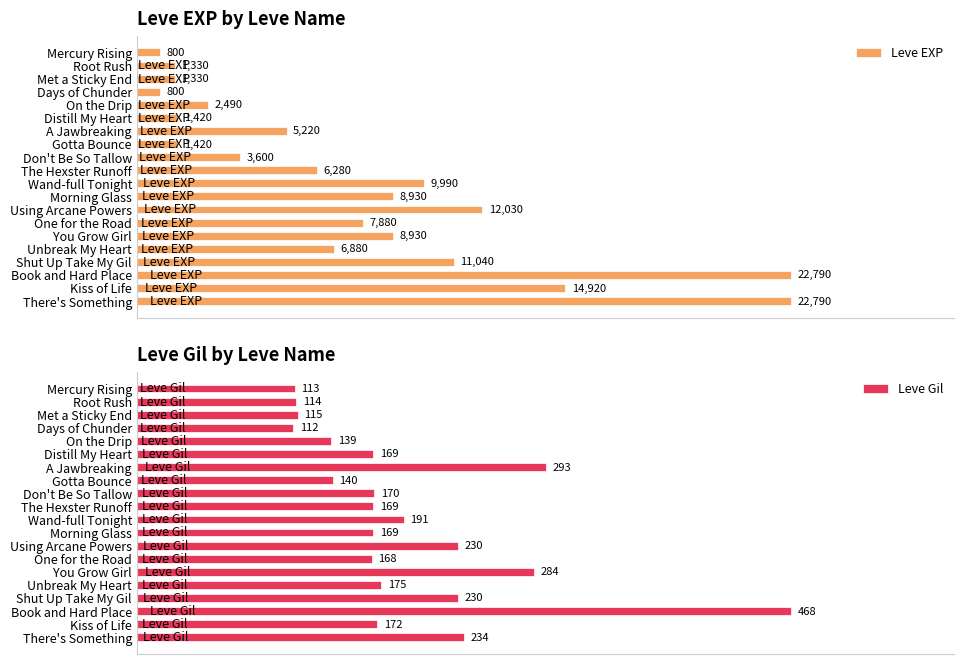

Where is Leve EXP nearest to the value 11795?

Using Arcane Powers